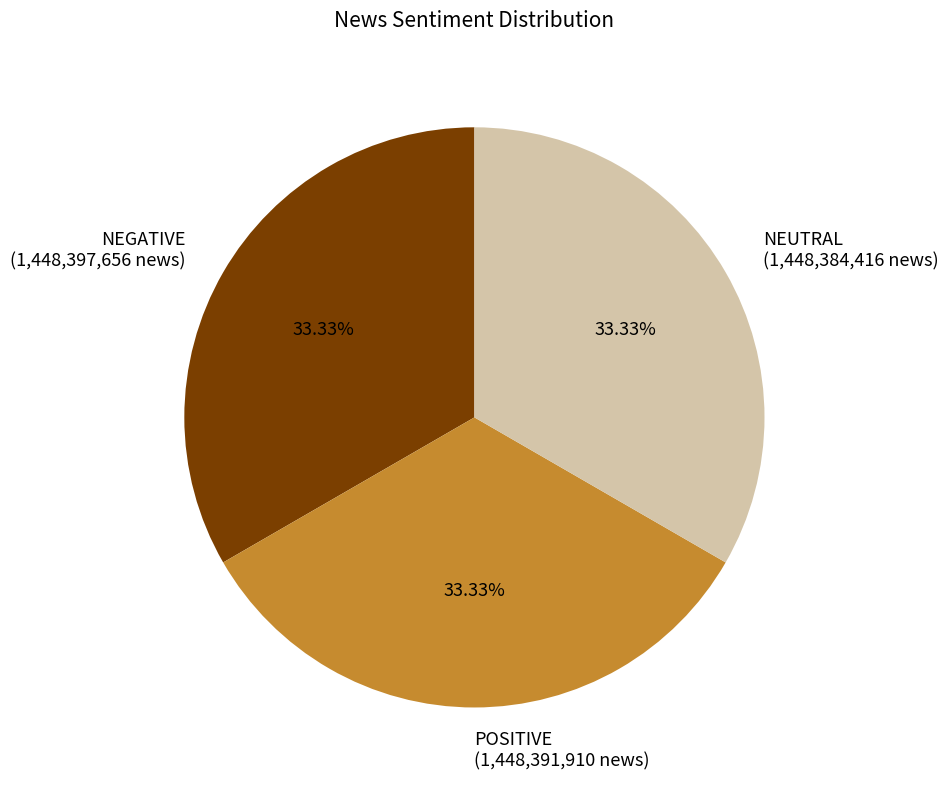

Is NEGATIVE (1,448,397,656 news) the majority of the pie?

No